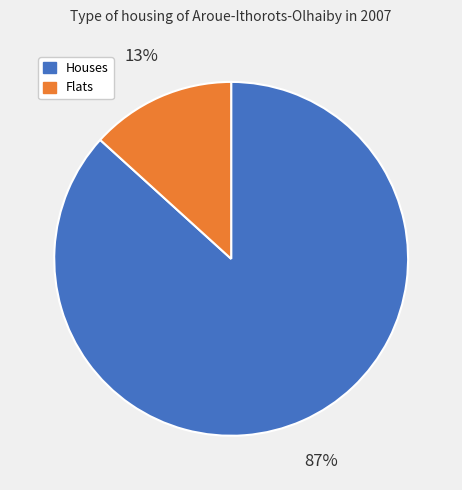

Does any single category account for the majority?

Yes